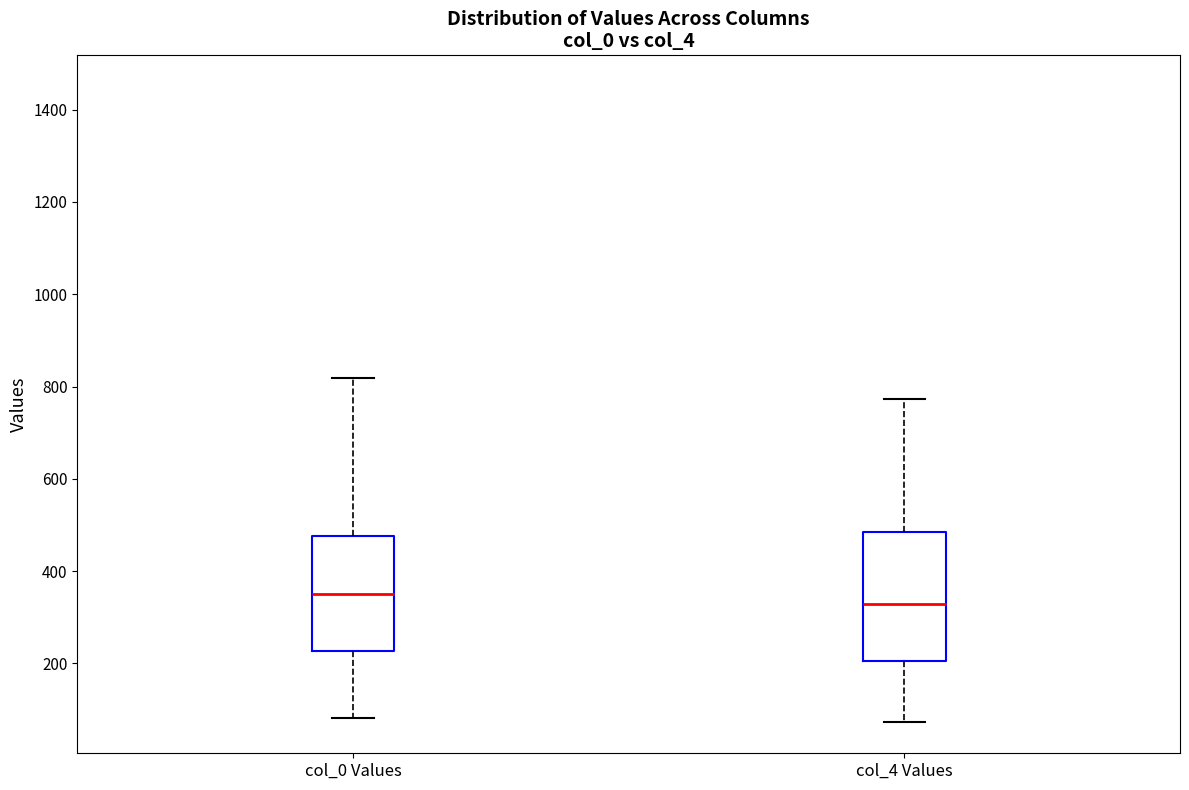

Where is the upper edge of the box for col_0 Values on the y-axis? The values are not printed on the chart, so give them approximately, as read against the axis.

480